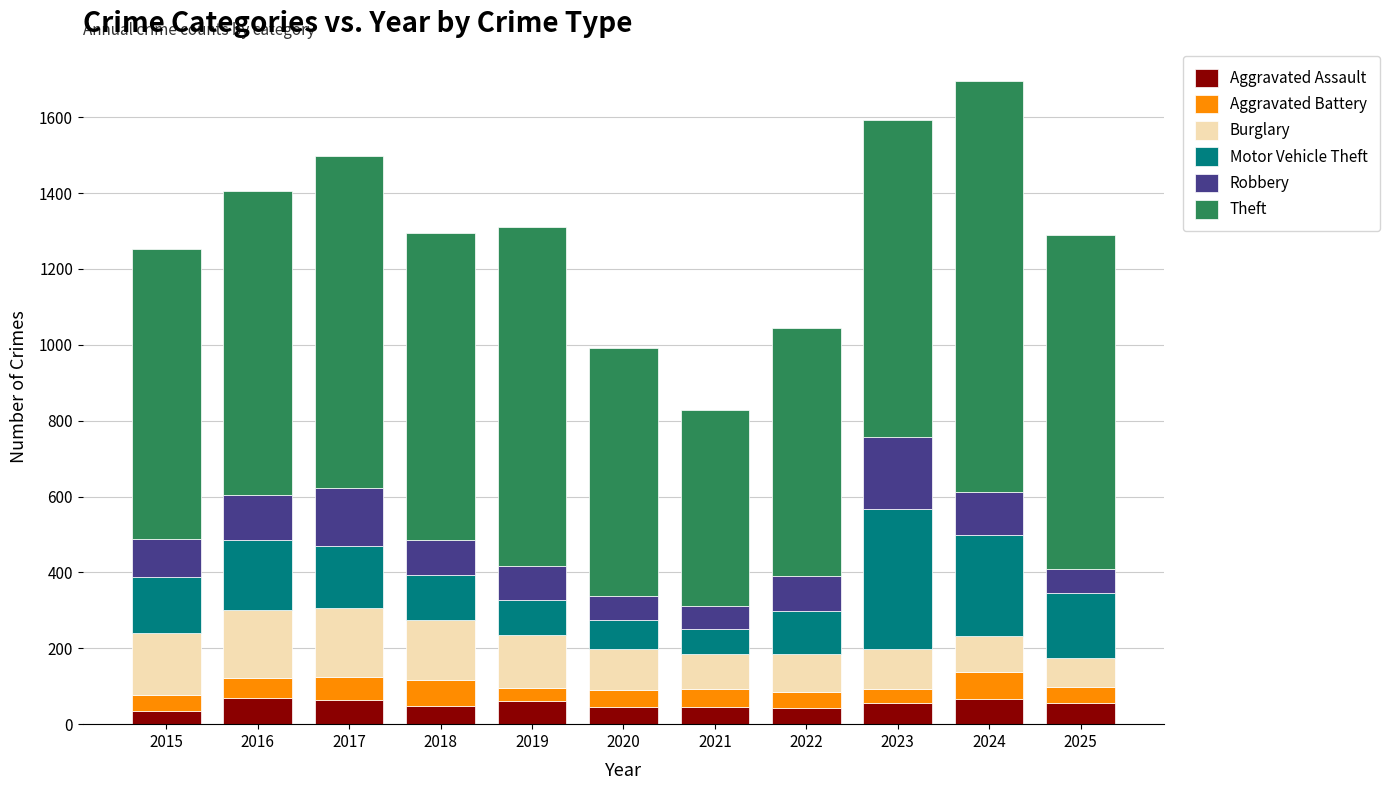

What value does the Aggravated Assault series have at 2023?

55